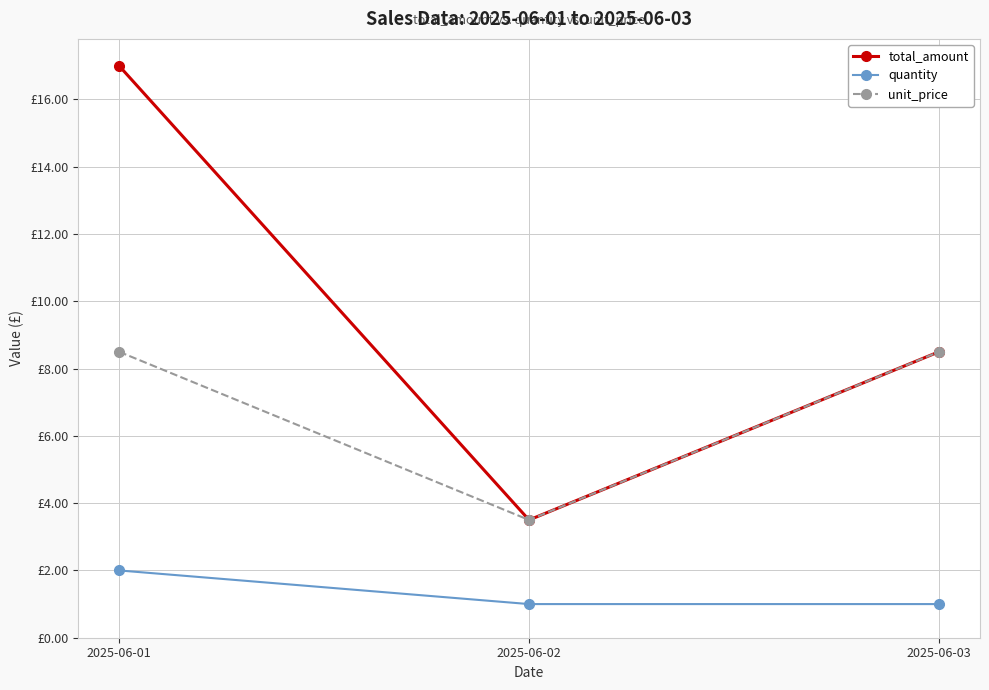

List the labels in order of quantity value, largest first.

2025-06-01, 2025-06-02, 2025-06-03